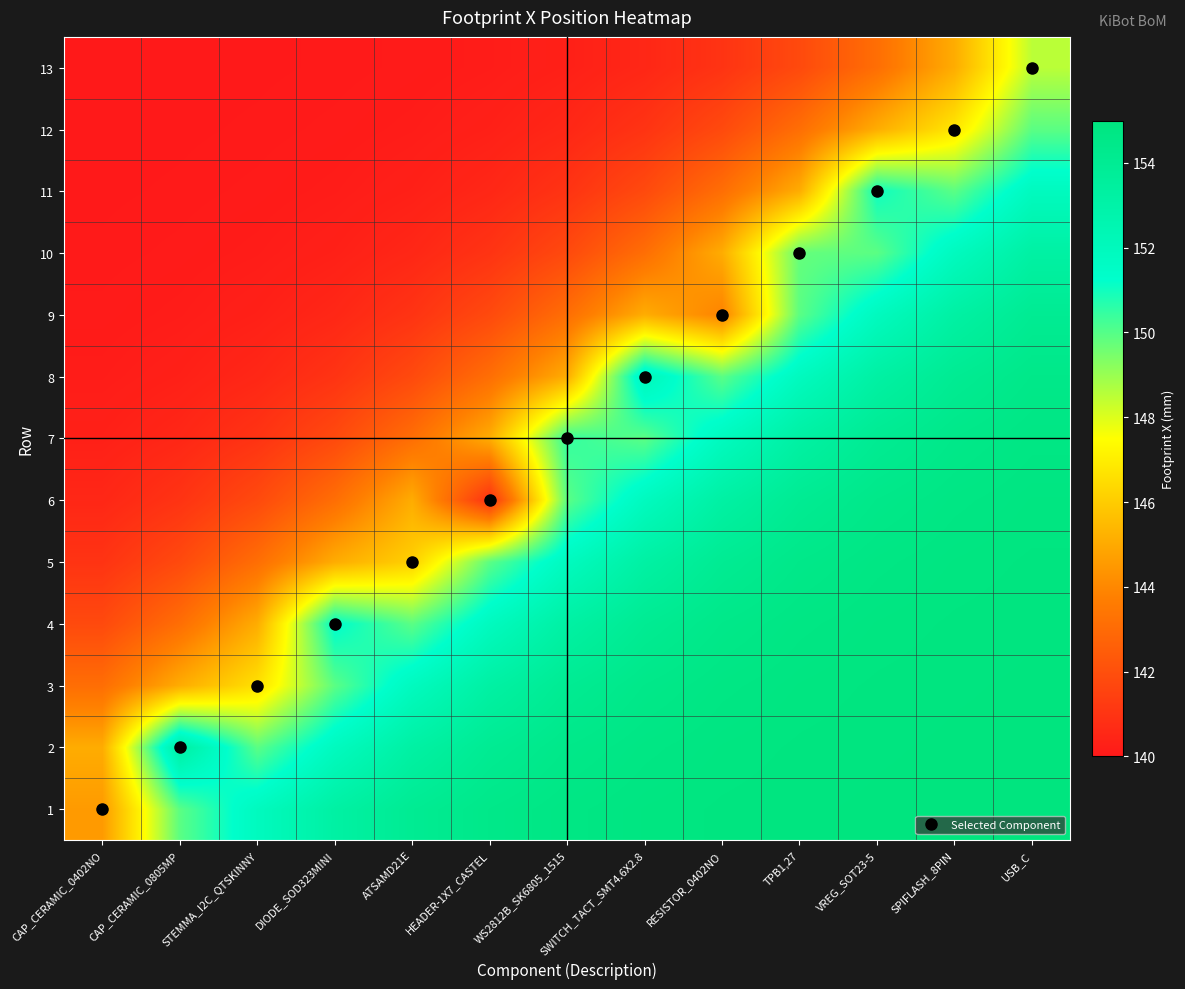

What is the total value across all series at RESISTOR_0402NO?

1942.9